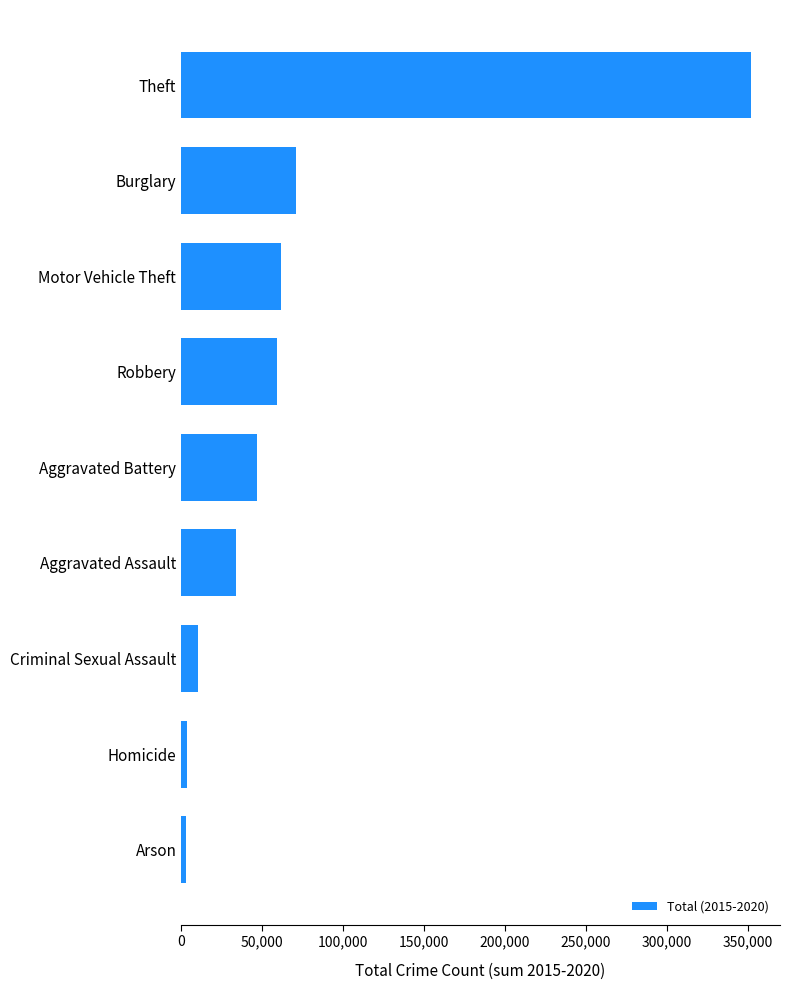

Which has a higher value, Arson or Burglary?

Burglary